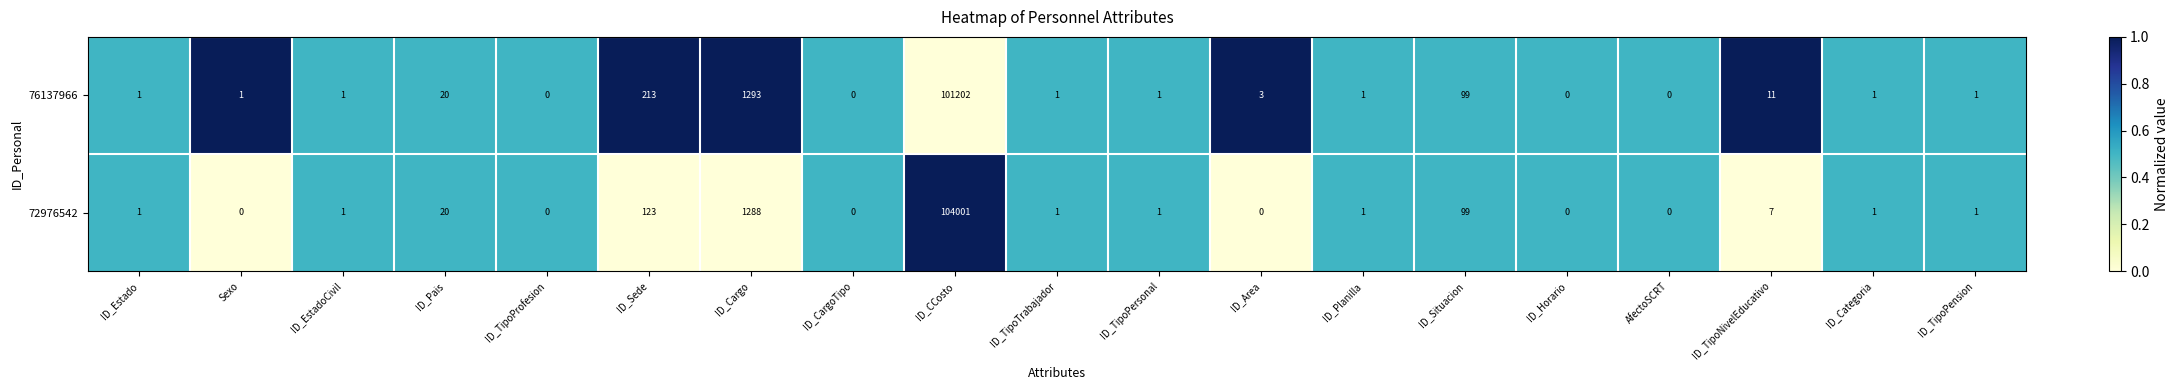

Where is 76137966 nearest to the value 50601?

ID_Cargo